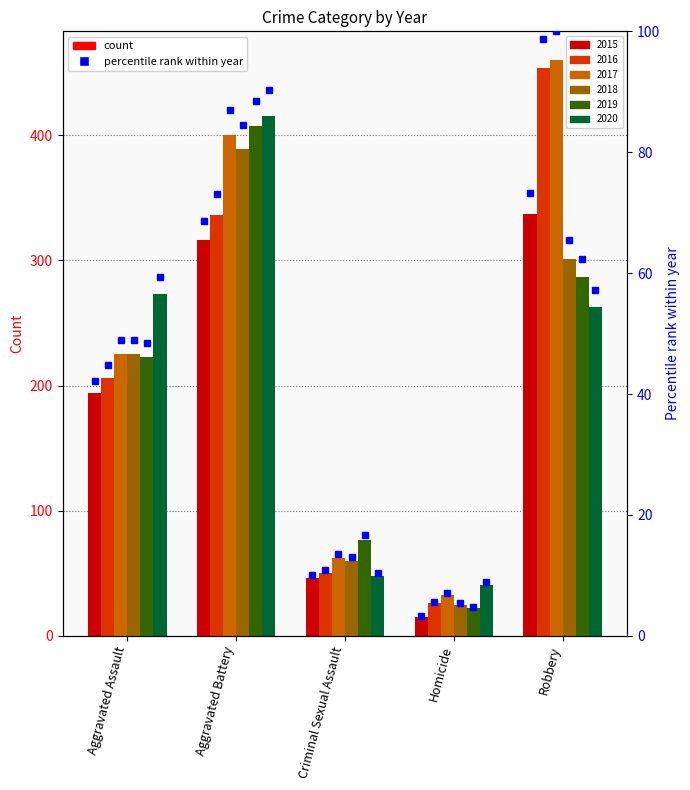

Is it true that 2016 equals 94 at Aggravated Assault?

False